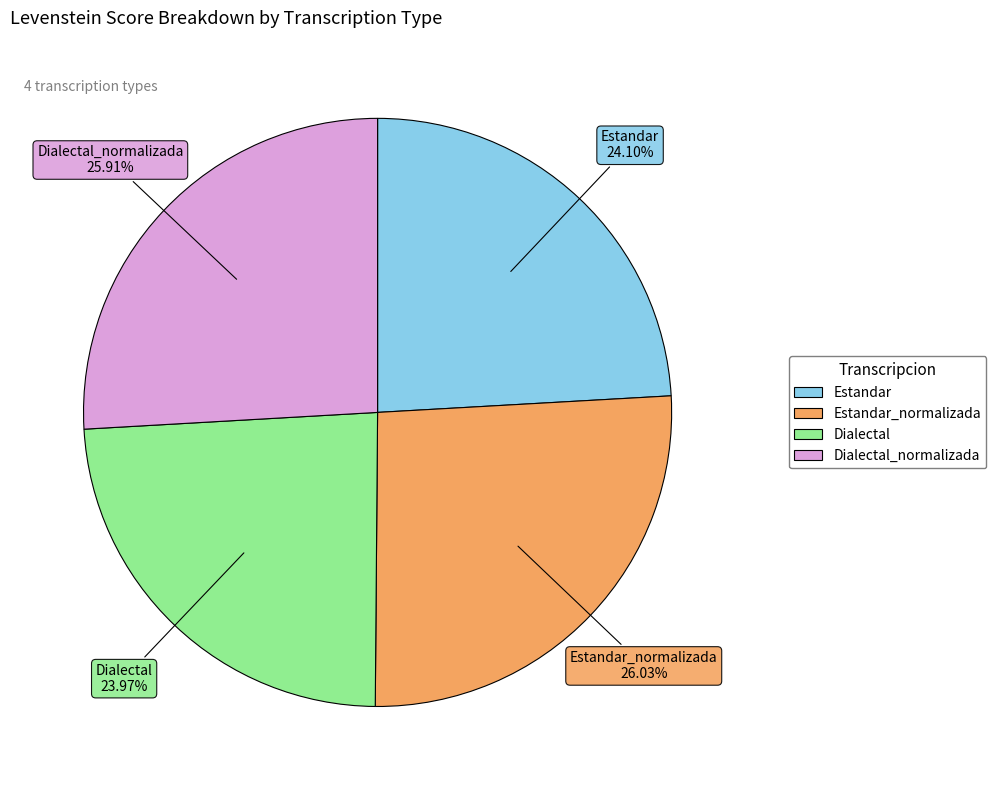

Is there any slice that represents more than half of the pie?

No